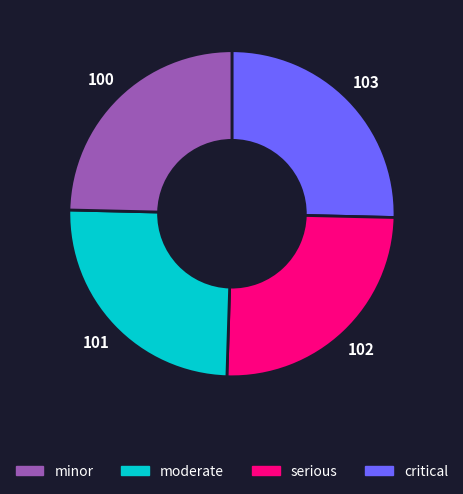

Does any single category account for the majority?

No